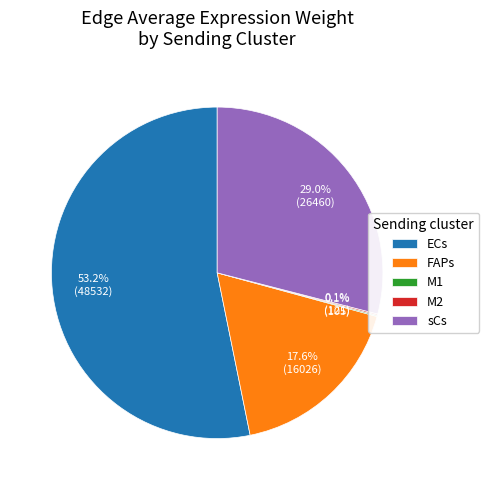

Between FAPs and ECs, which is larger?

ECs